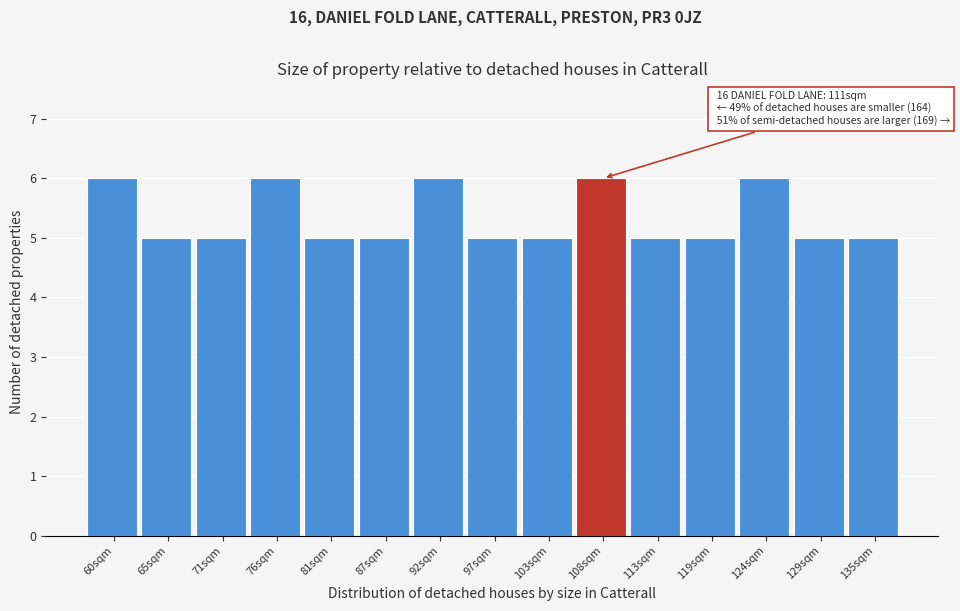

Reading left to right, list all the values displayed in this chart.

60sqm=6	65sqm=5	71sqm=5	76sqm=6	81sqm=5	87sqm=5	92sqm=6	97sqm=5	103sqm=5	108sqm=6	113sqm=5	119sqm=5	124sqm=6	129sqm=5	135sqm=5